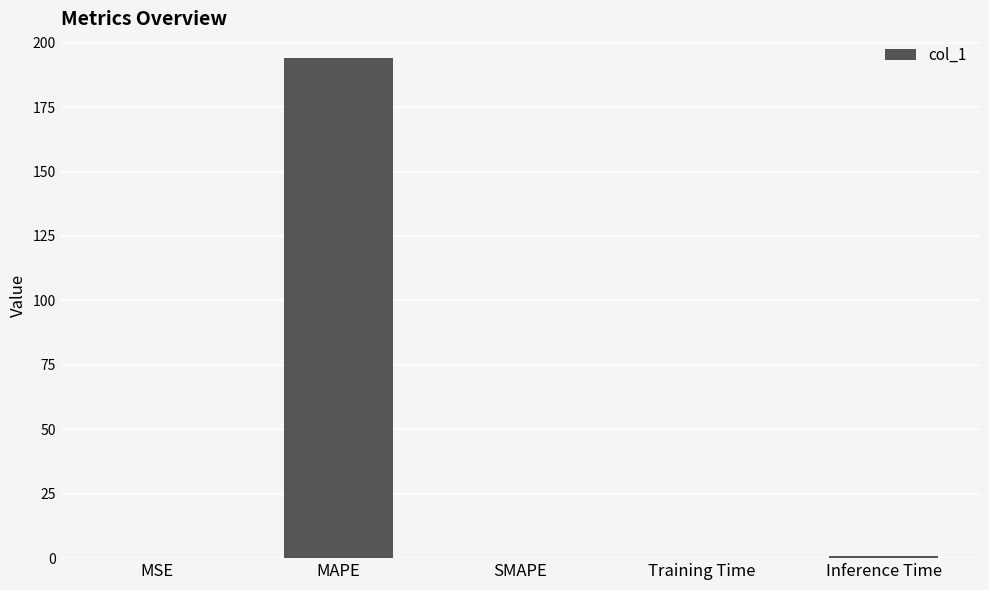

What is the sum of all values?

195.1